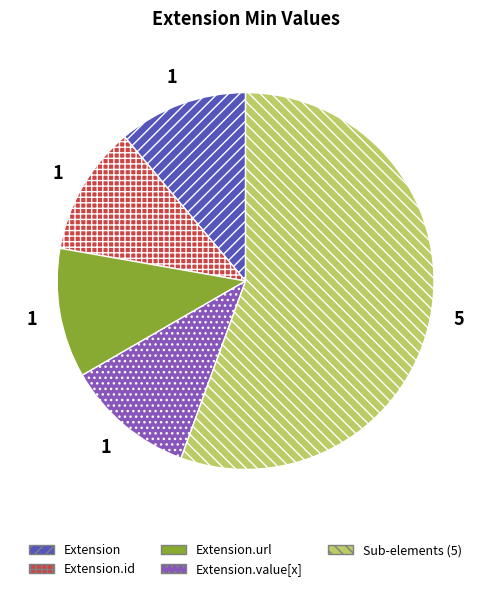

Does Sub-elements (5) represent more than half of the total?

Yes